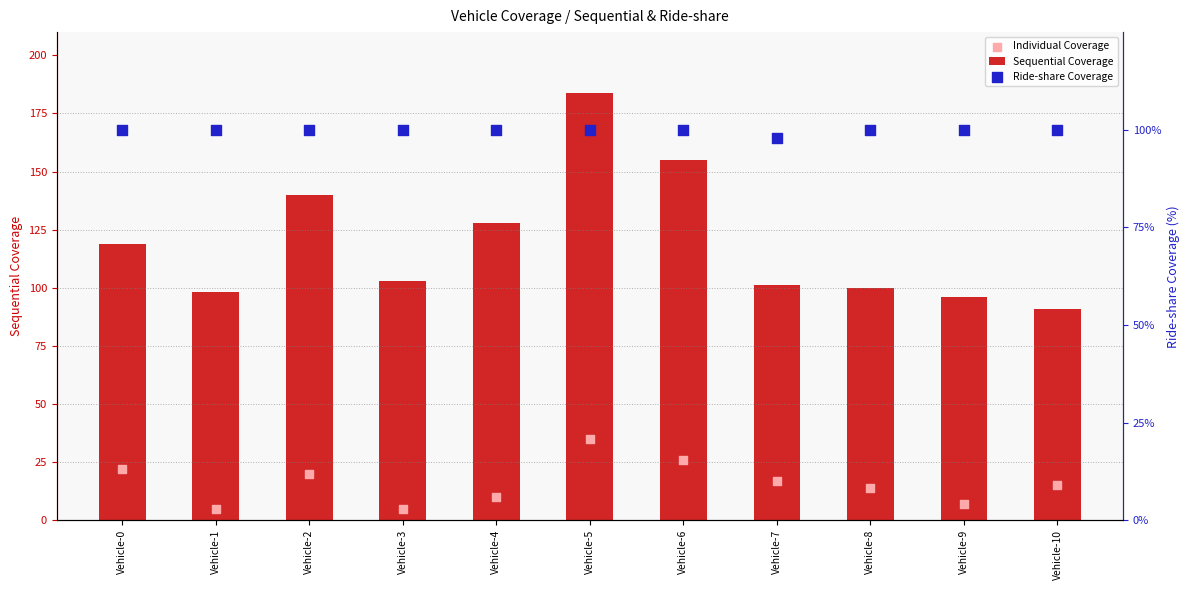

Which series reaches the minimum Y coordinate?

Individual Coverage